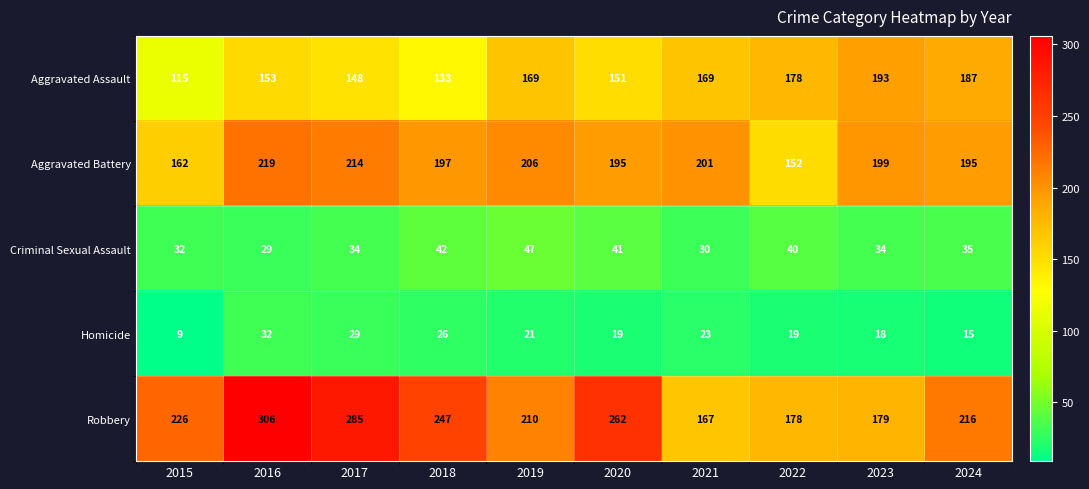

What is the difference between the Aggravated Battery values at 2021 and 2020?

6